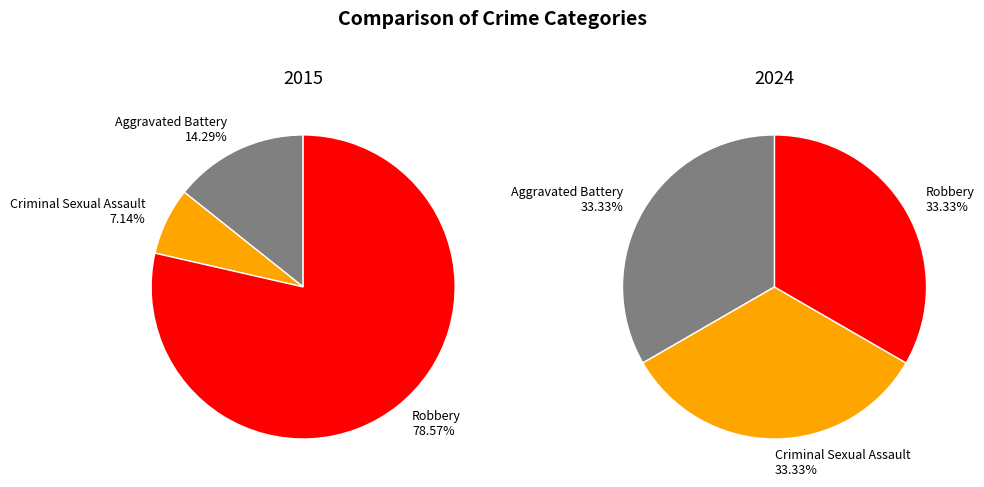

Which category has the biggest portion of the pie?

Robbery